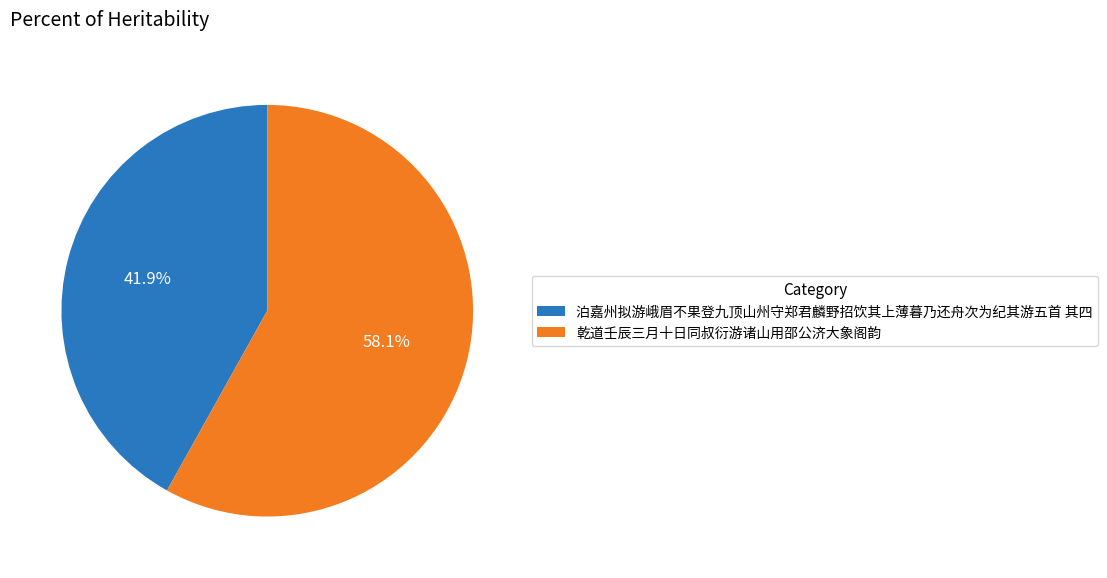

What portion of the pie excludes 乾道壬辰三月十日同叔衍游诸山用邵公济大象阁韵?

41.9%